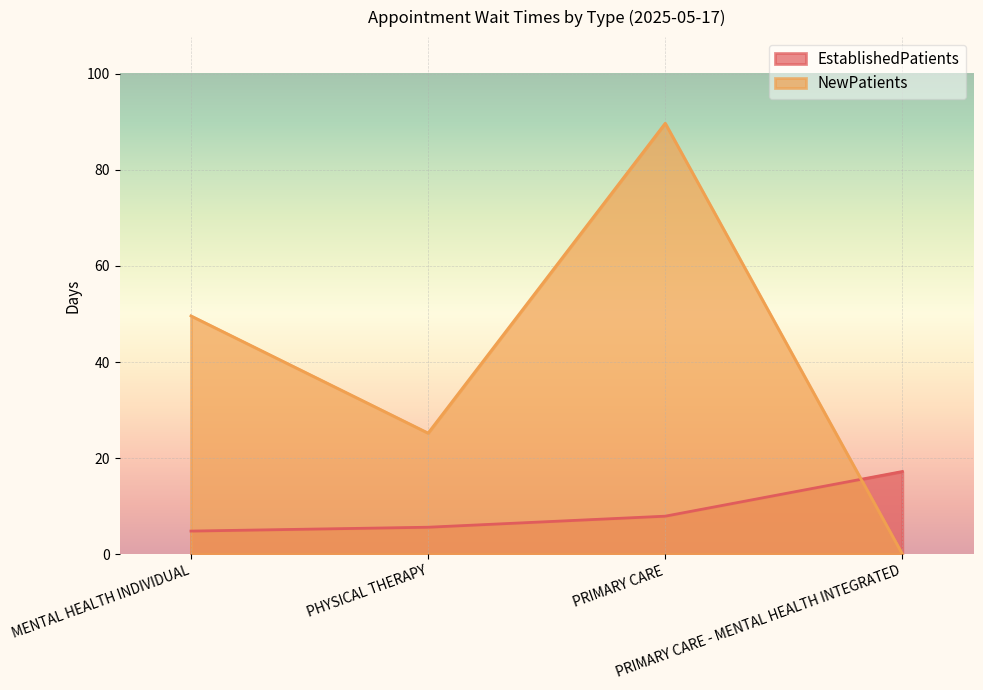

At which category does NewPatients reach its first local valley?

PHYSICAL THERAPY